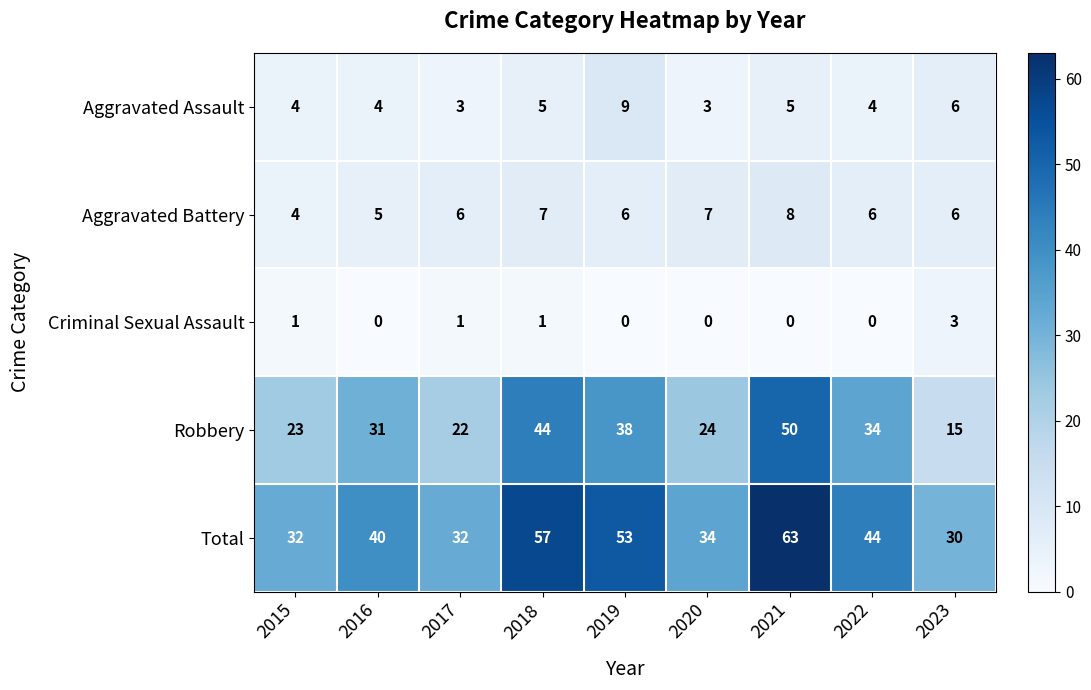

At how many categories does at least one series exceed 59?

1